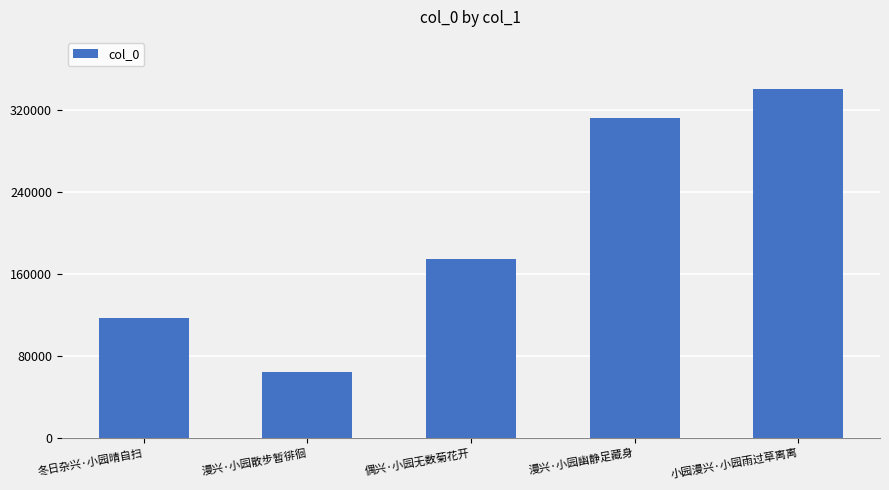

Where is the data nearest to the value 202473?

偶兴·小园无数菊花开